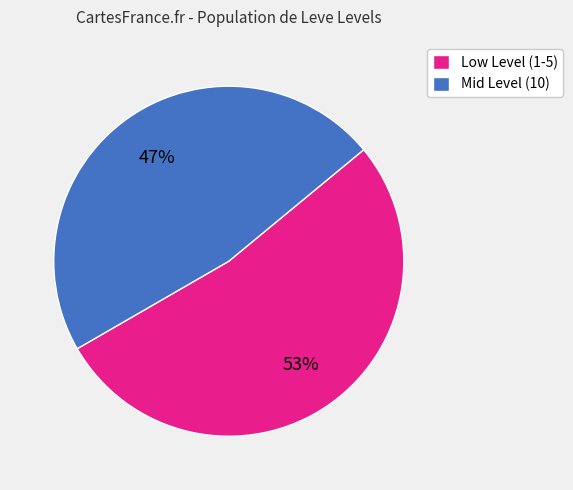

To the nearest percent, what portion does Low Level (1-5) represent?

53%